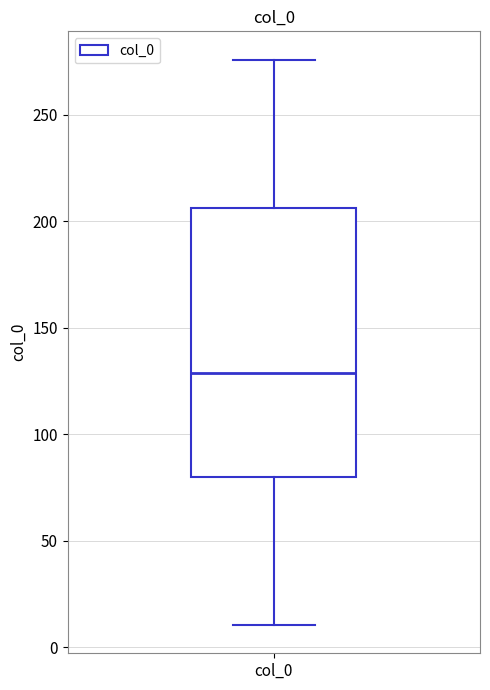

Transcribe this box plot: give where the median line is, the range the box spans, and where the two whiskers end, as read against the y-axis. The values are not printed on the chart, so give them approximately, as read against the axis.

median 130, box 80 to 205, whiskers 10 to 275